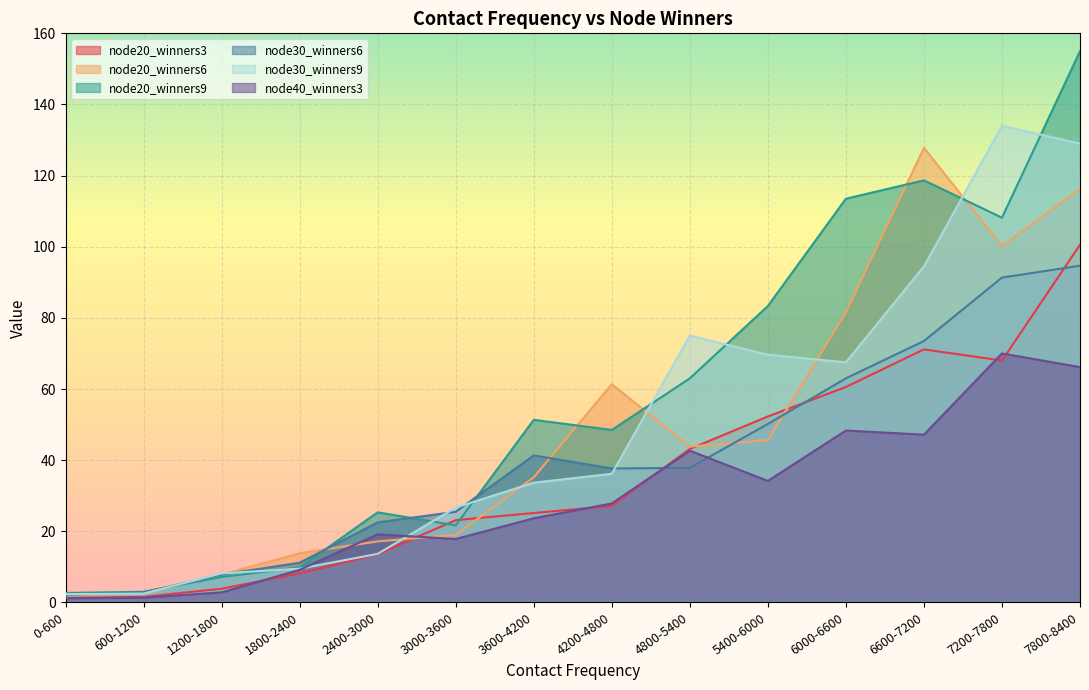

The node30_winners6 series shows 6.1 at 1800-2400. True or false?

False